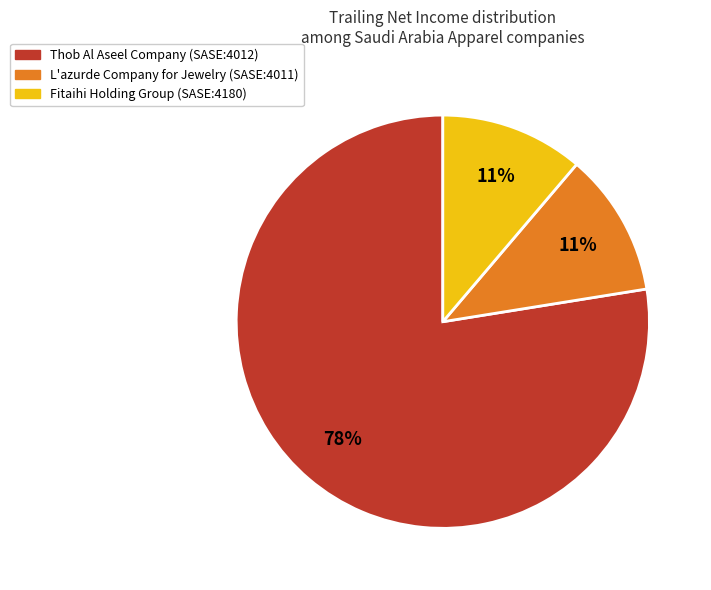

Combined, do Fitaihi Holding Group (SASE:4180) and L'azurde Company for Jewelry (SASE:4011) account for over 50%?

No